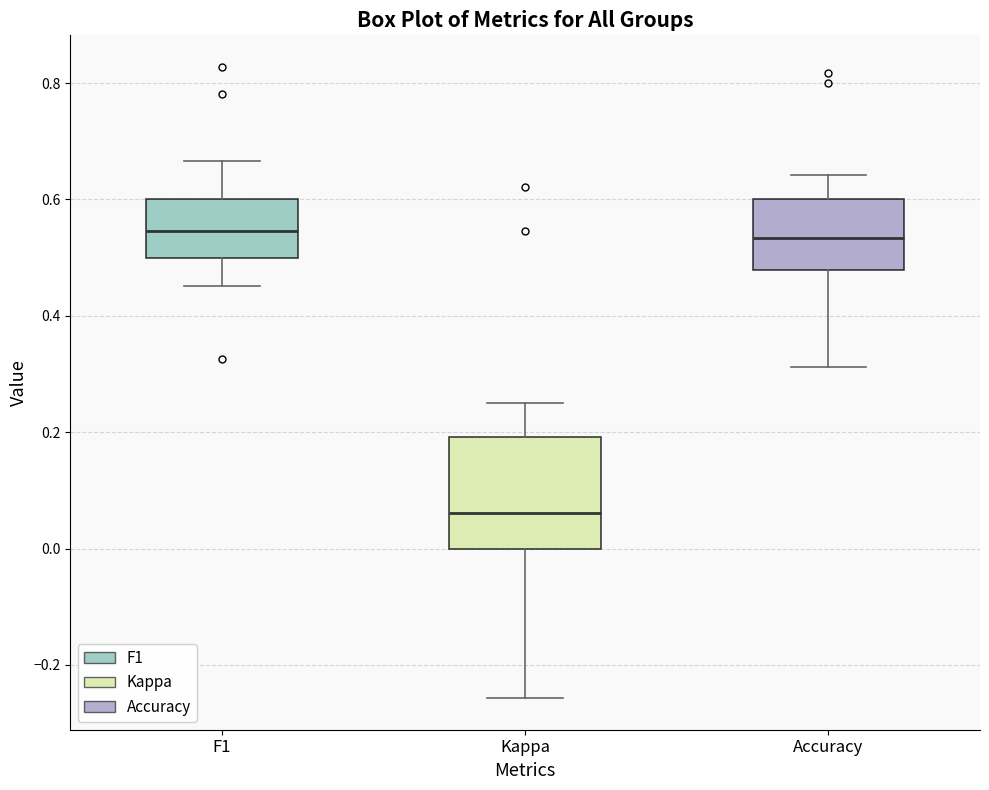

Comparing the boxes themselves (not the whiskers), which one is the tallest?

Kappa